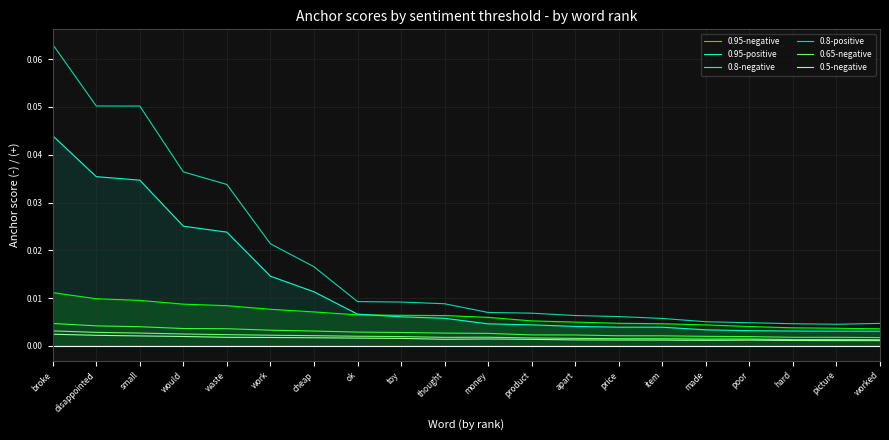

In 0.8-positive, how many points are lower than both neighbors (excluding endpoints)?

1